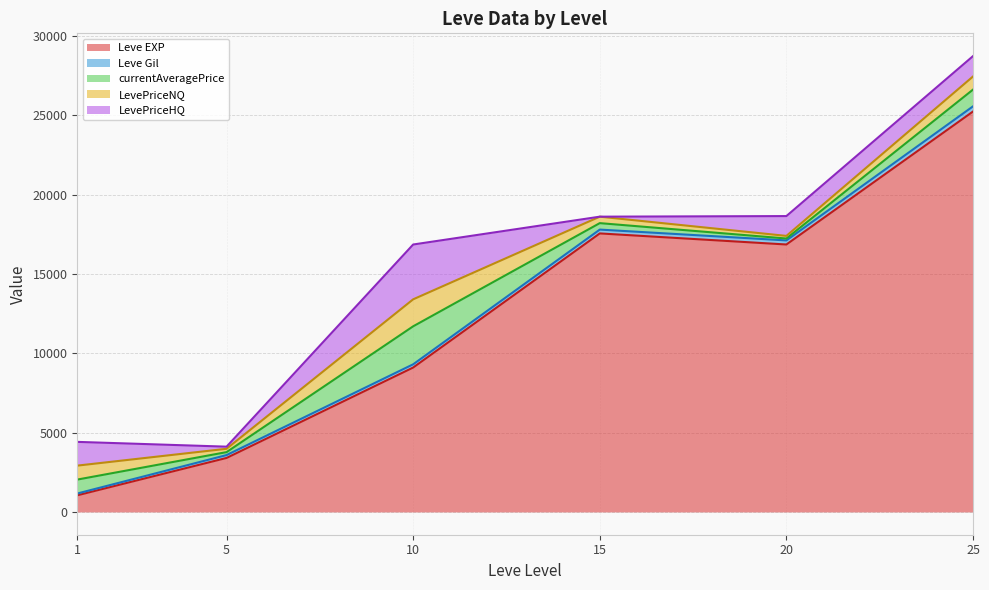

What is the minimum value for Leve EXP?

1048.0